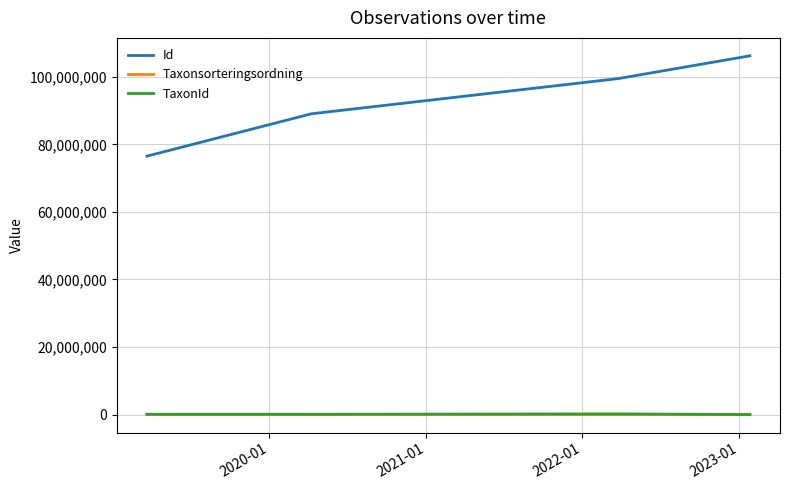

How many series are shown in this chart?

3